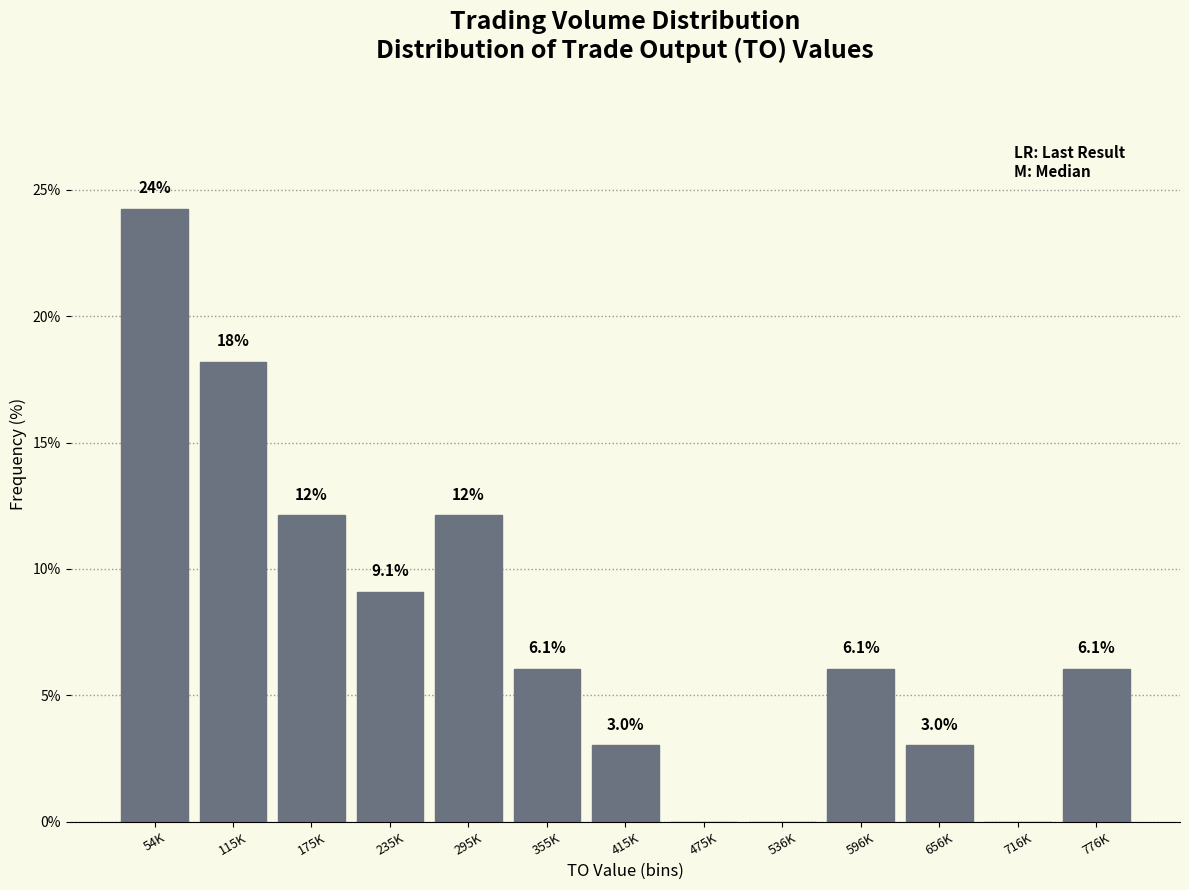

Reading right to left, list all the values displayed in this chart.

776K=6.1	716K=0.0	656K=3.0	596K=6.1	536K=0.0	475K=0.0	415K=3.0	355K=6.1	295K=12.1	235K=9.1	175K=12.1	115K=18.2	54K=24.2